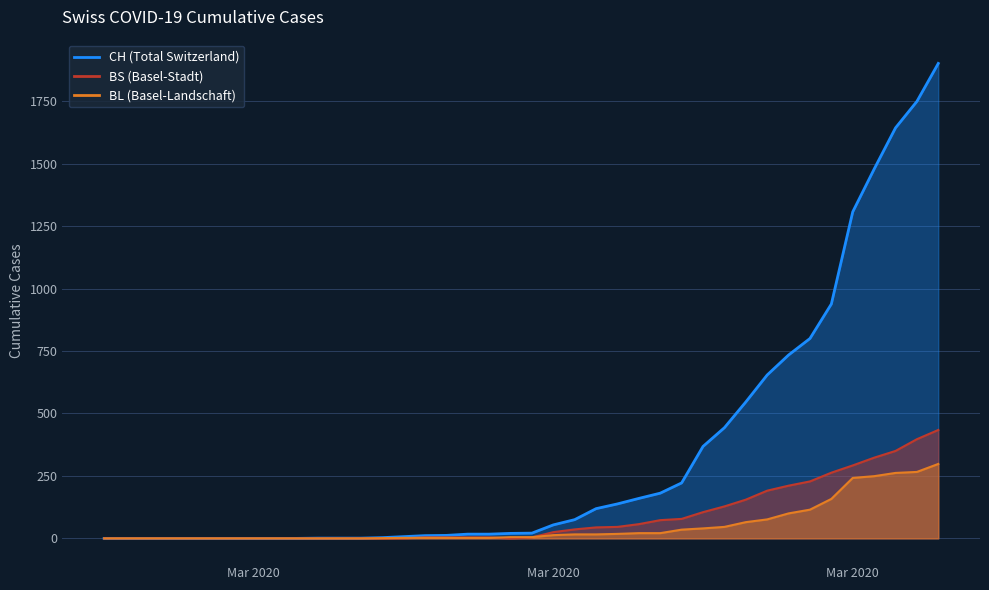

How many data points does each series have?

40